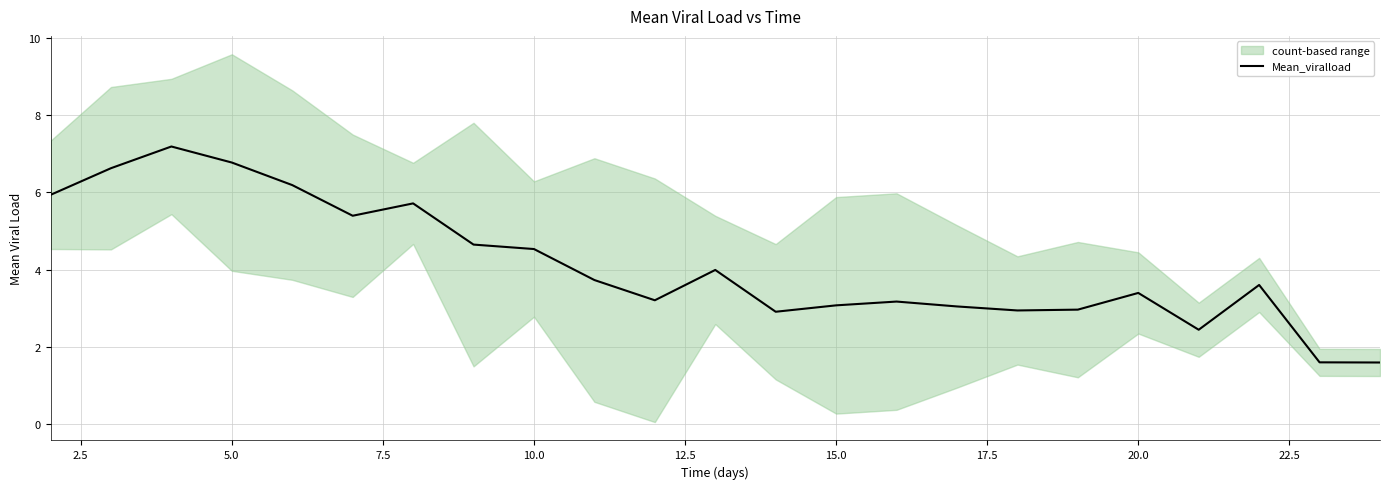

What is the minimum value shown in the chart?

1.6